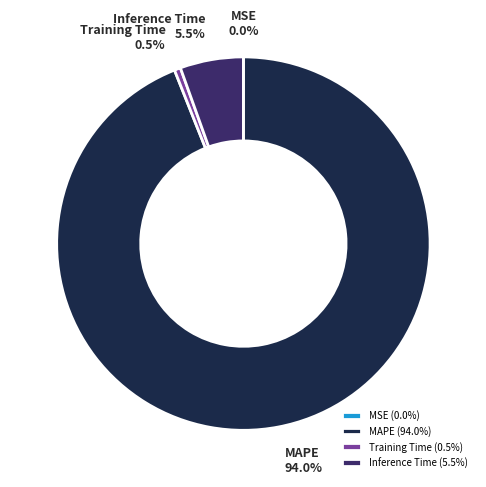

Do Training Time and Inference Time together represent more than half of the pie?

No